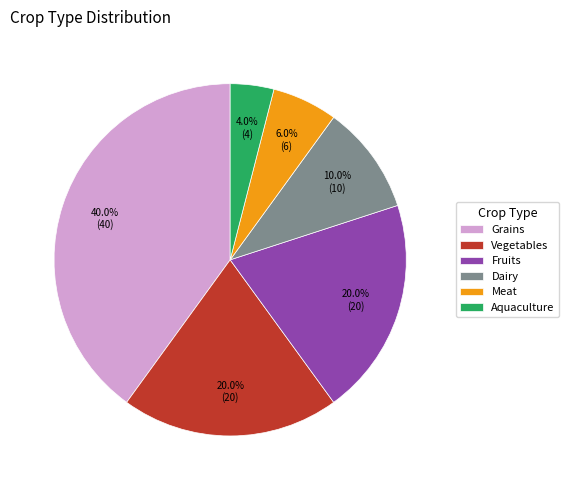

To the nearest percent, what is the difference between the Meat and Grains slice percentages?

34%